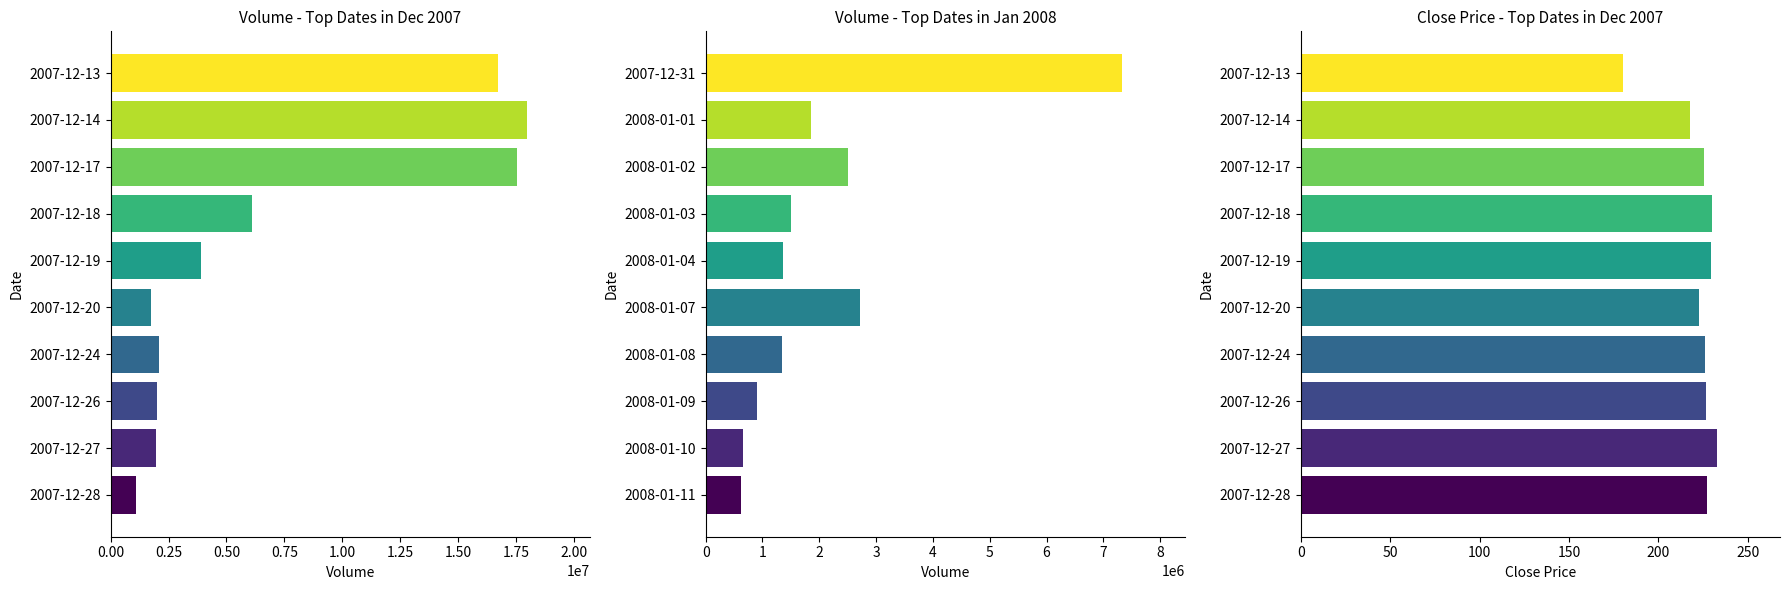

Is it true that Close Dec-2007 equals 233.1 at 2007-12-27?

True